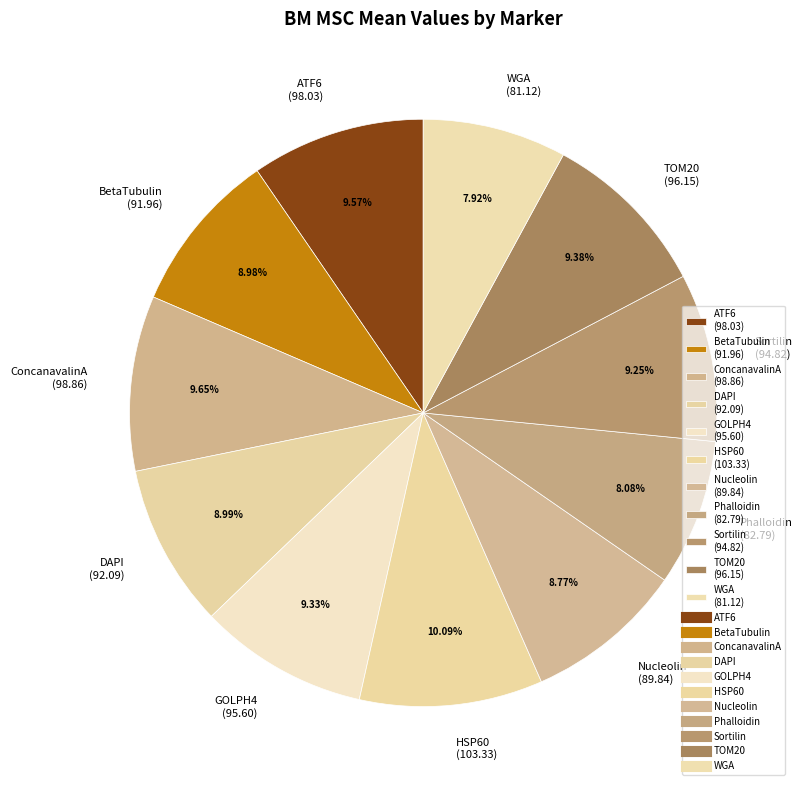

How many segments does this pie chart have?

11